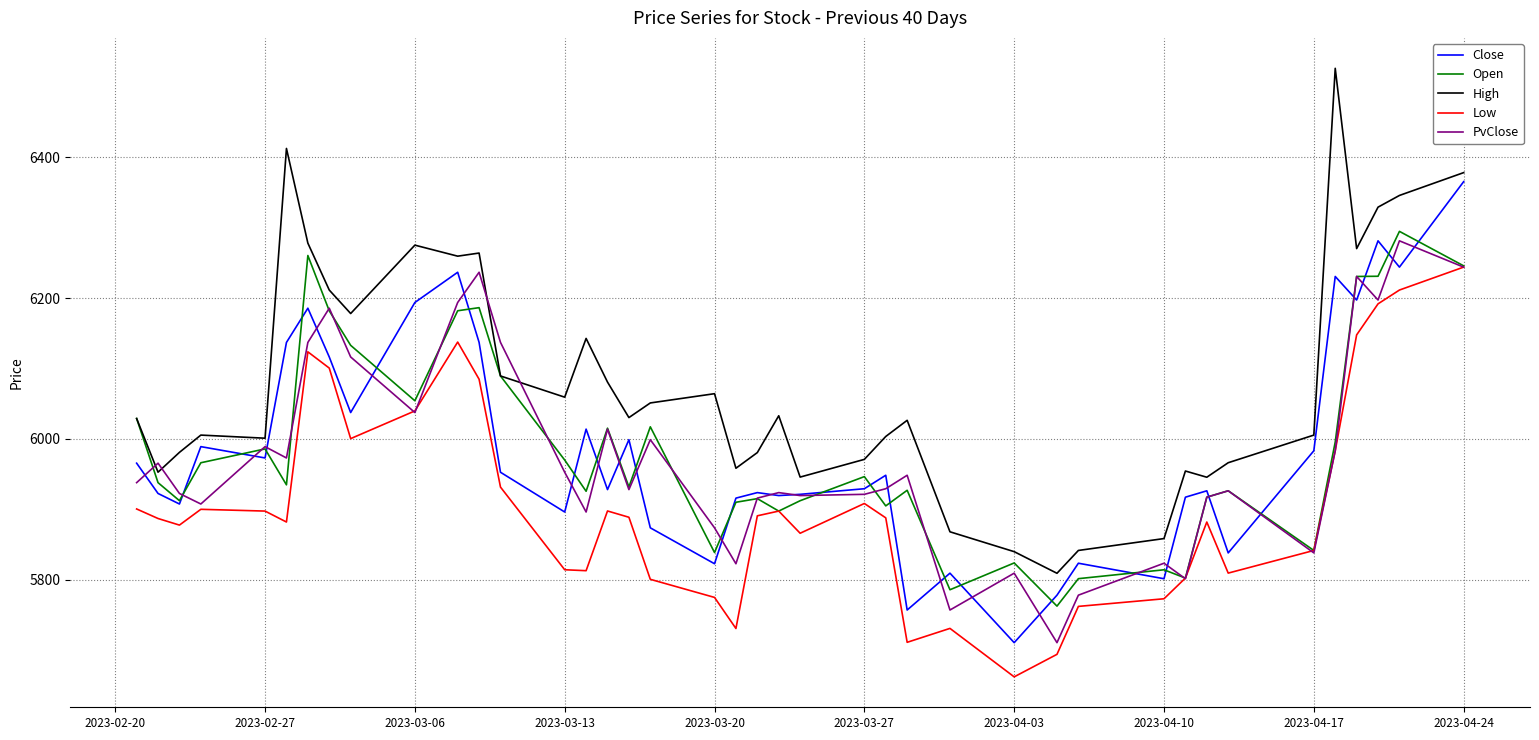

True or false: Low and High intersect in this chart.

False